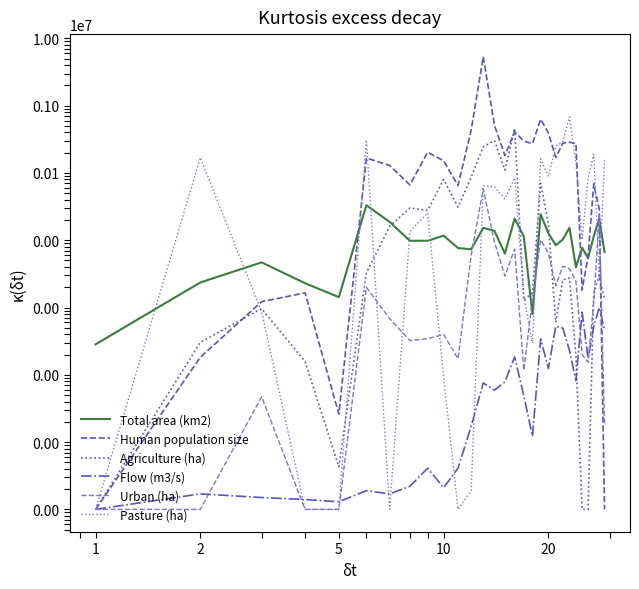

Which category has the lowest value in the Urban (ha) series?

1